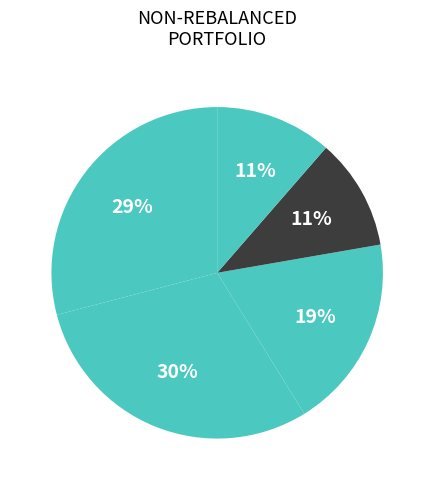

How many slices are in this pie chart?

5